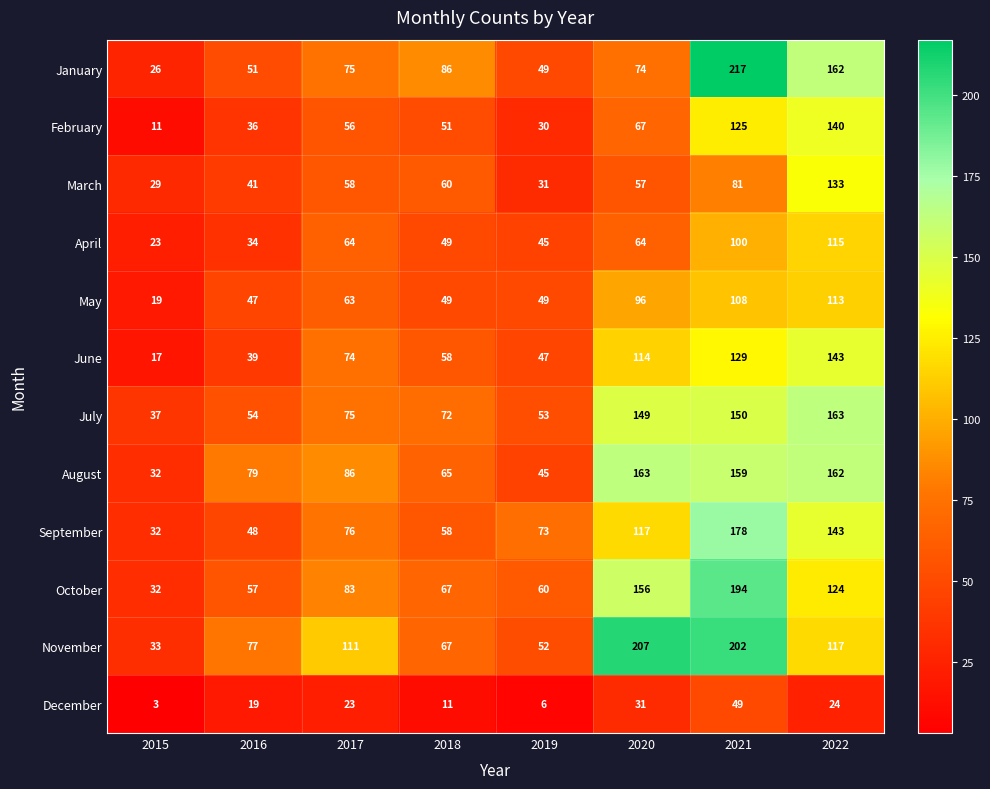

What is the maximum value shown in the chart?

217